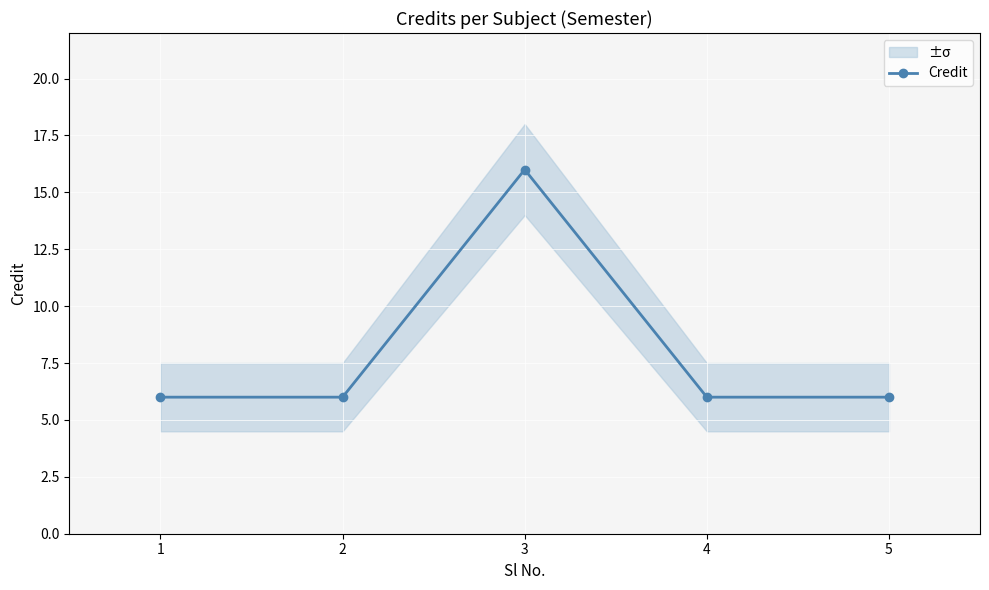

The value at 2 is 2. True or false?

False